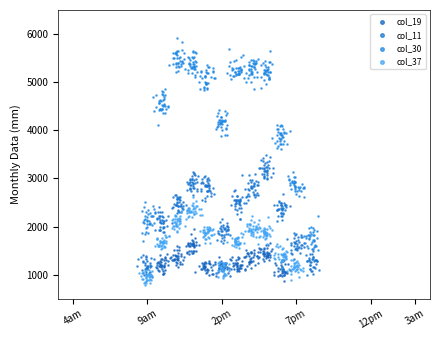

What are all the series names shown in the legend?

col_19, col_11, col_30, col_37